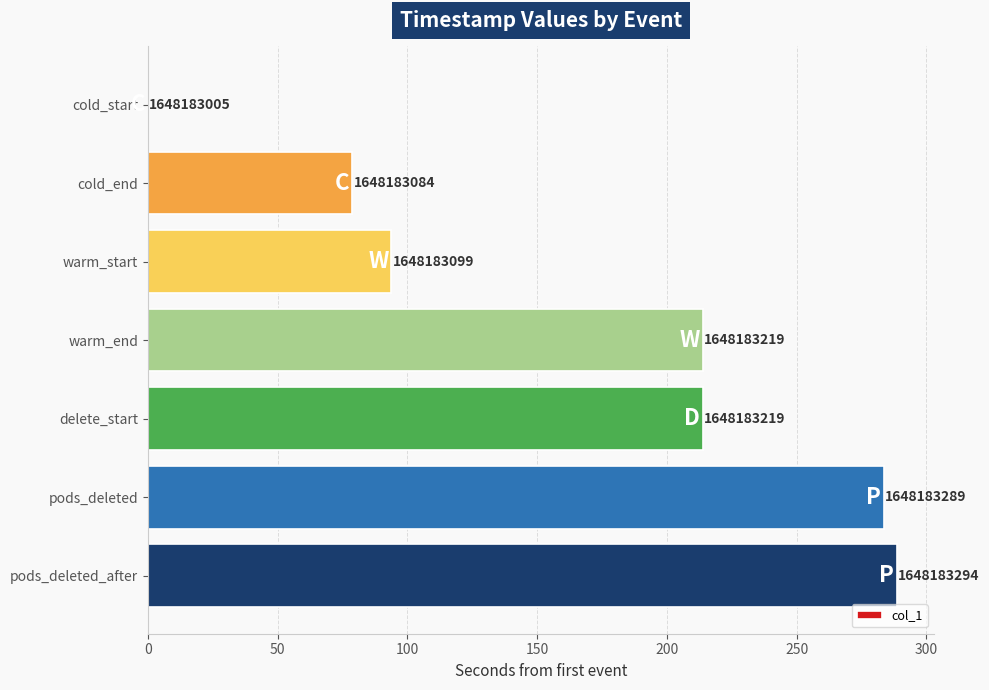

Are the bars horizontal?

Yes